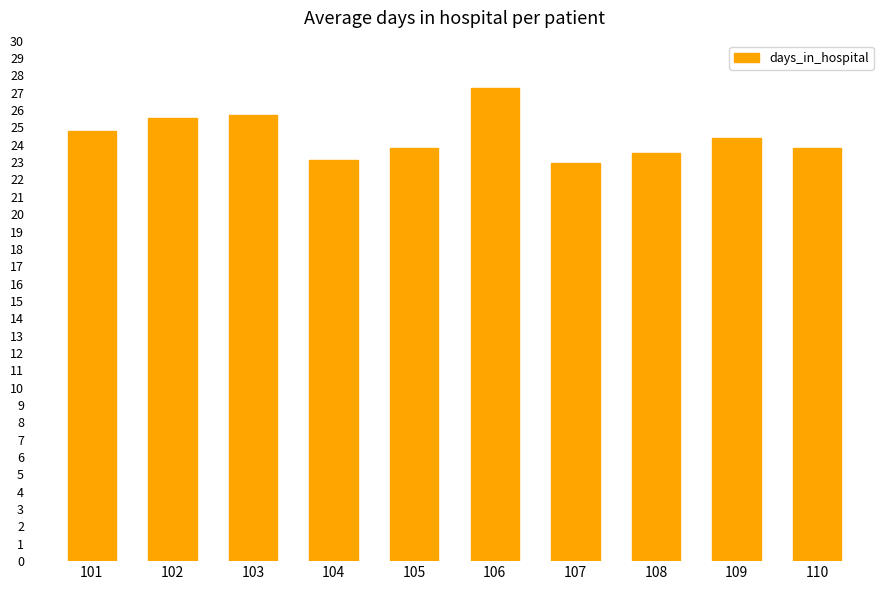

What is the maximum value shown in the chart?

27.3